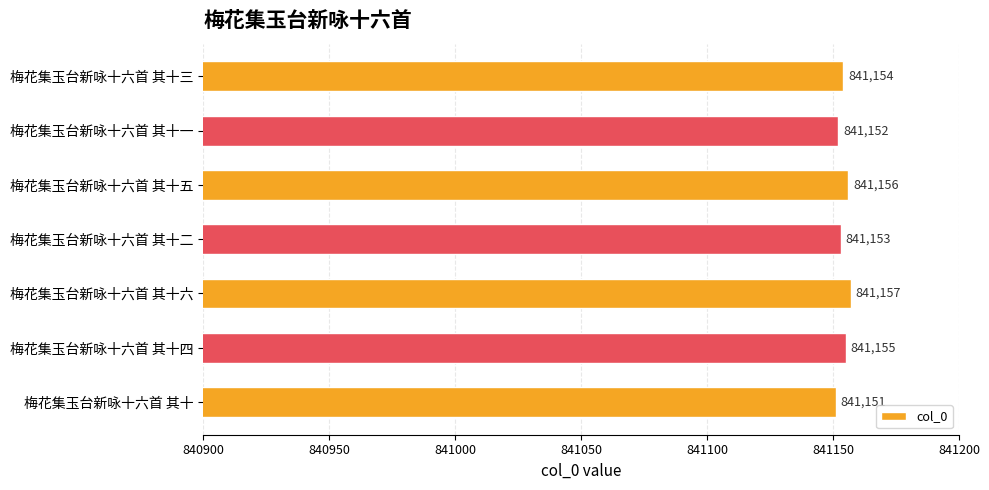

Approximately how many times larger is the value at 梅花集玉台新咏十六首 其十三 compared to 梅花集玉台新咏十六首 其十五?

1.0